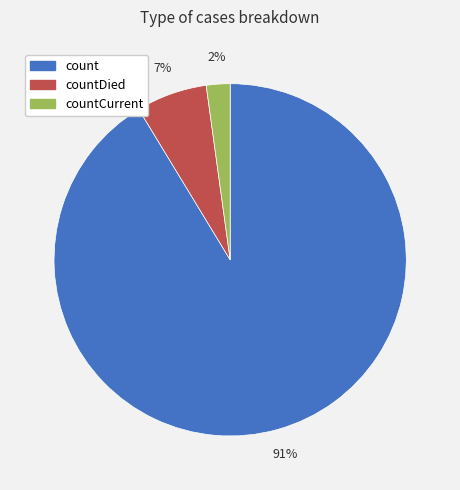

Does any single category account for the majority?

Yes